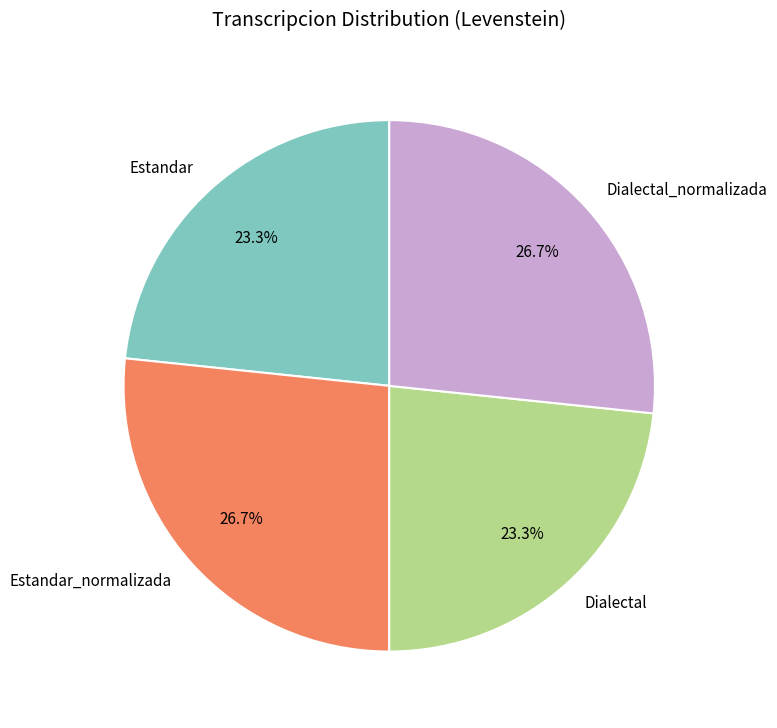

What is the ratio of the value at Dialectal_normalizada to the value at Dialectal?

1.1